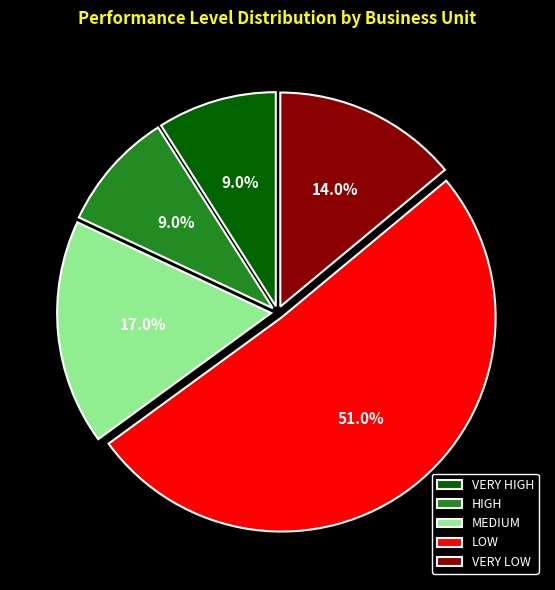

Which has a higher value, HIGH or MEDIUM?

MEDIUM